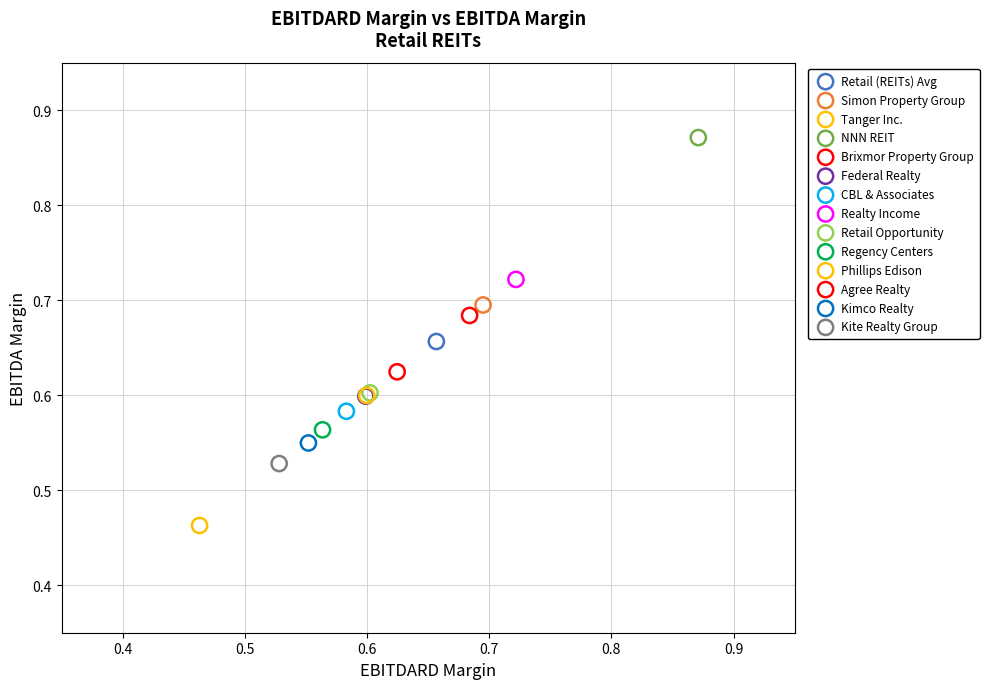

Which series contains the lowest Y value?

Tanger Inc.